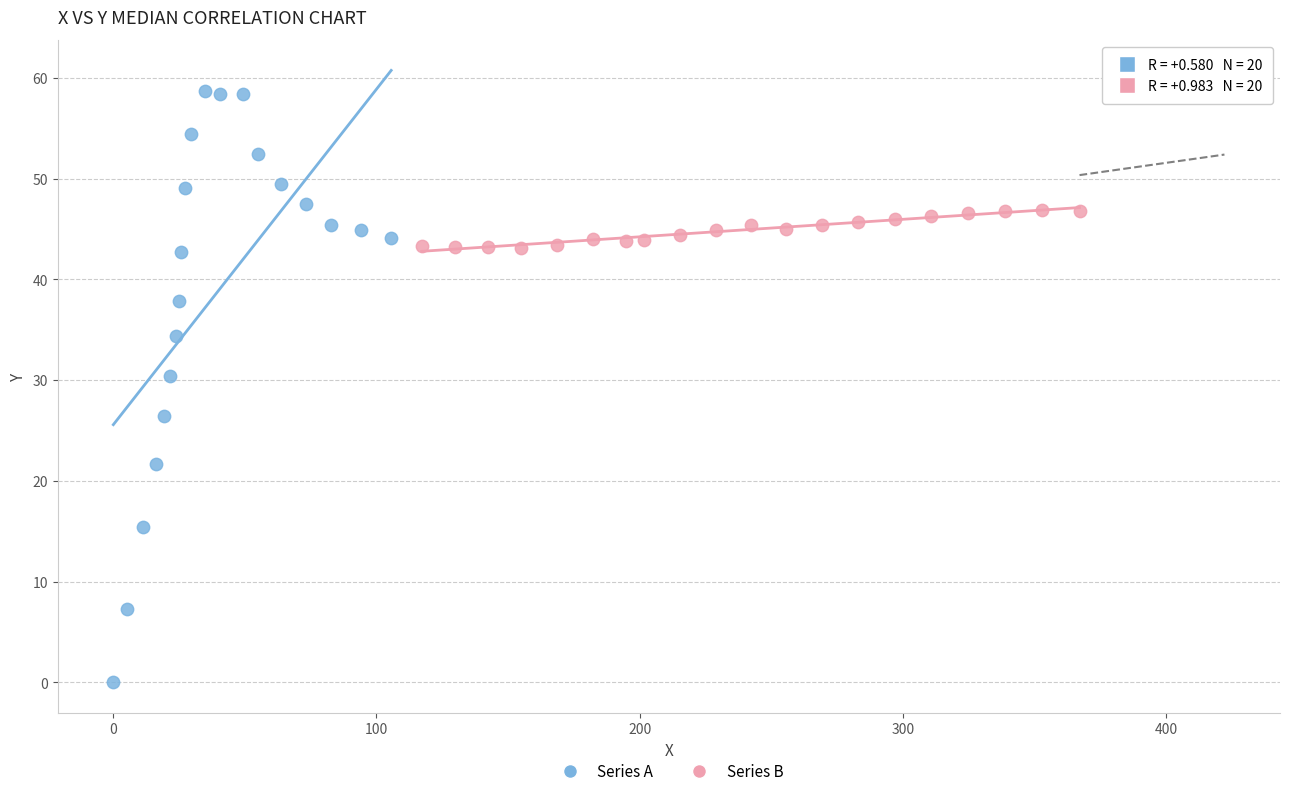

Which series contains the lowest Y value?

Series A